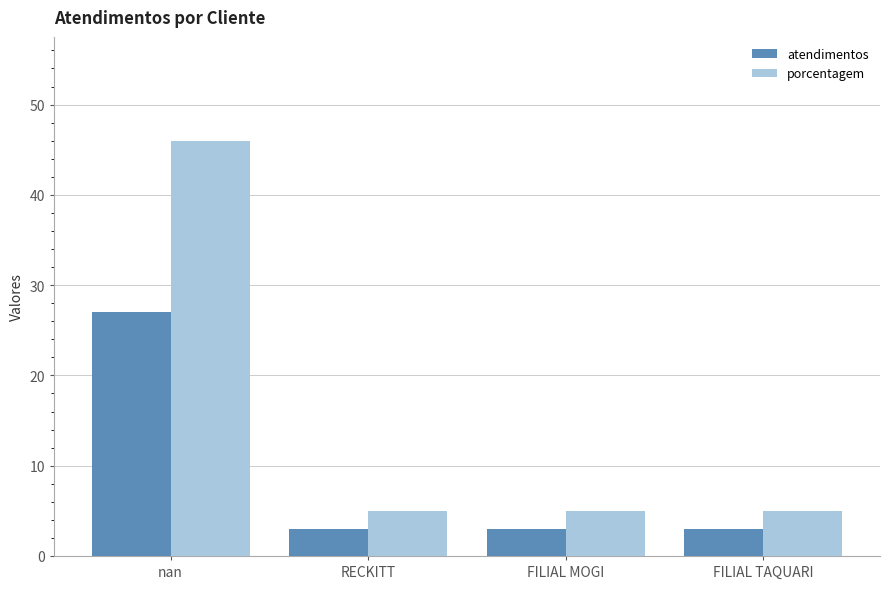

What is the difference between the highest and lowest values at RECKITT?

2